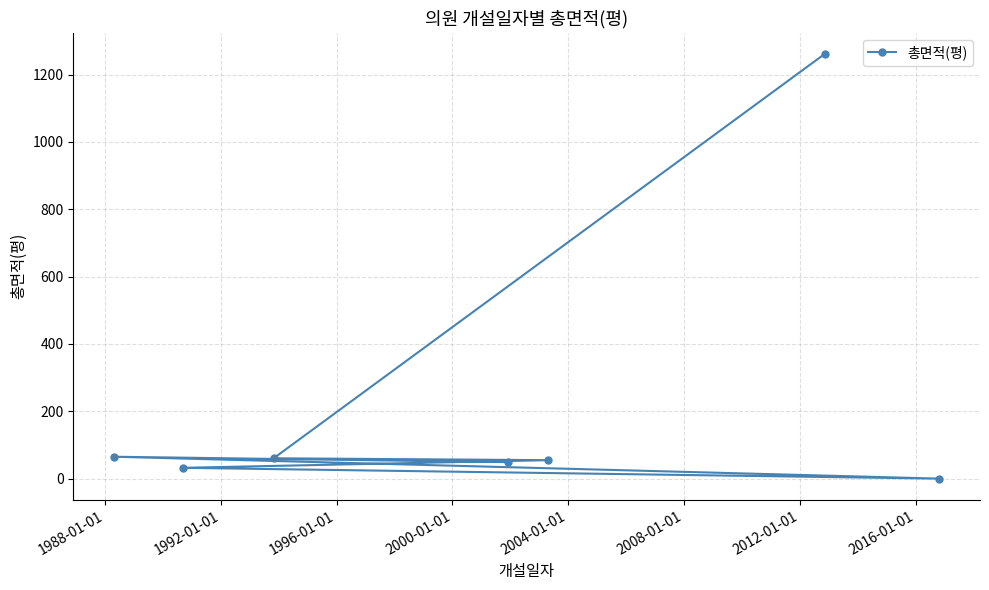

What is the value of the 1st point from the left?

65.0